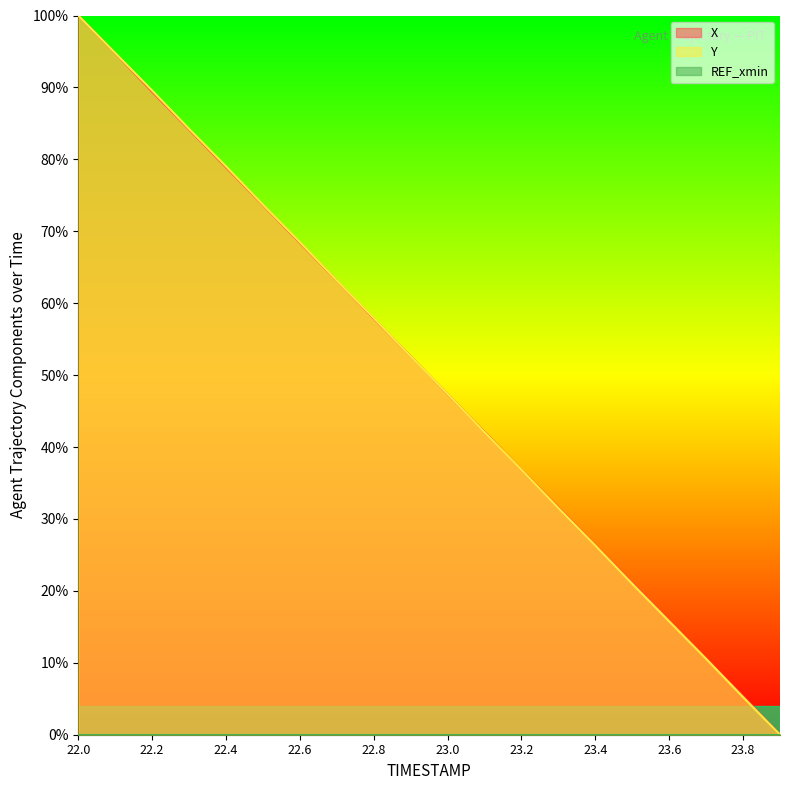

How many data points in X are less than 52?

10